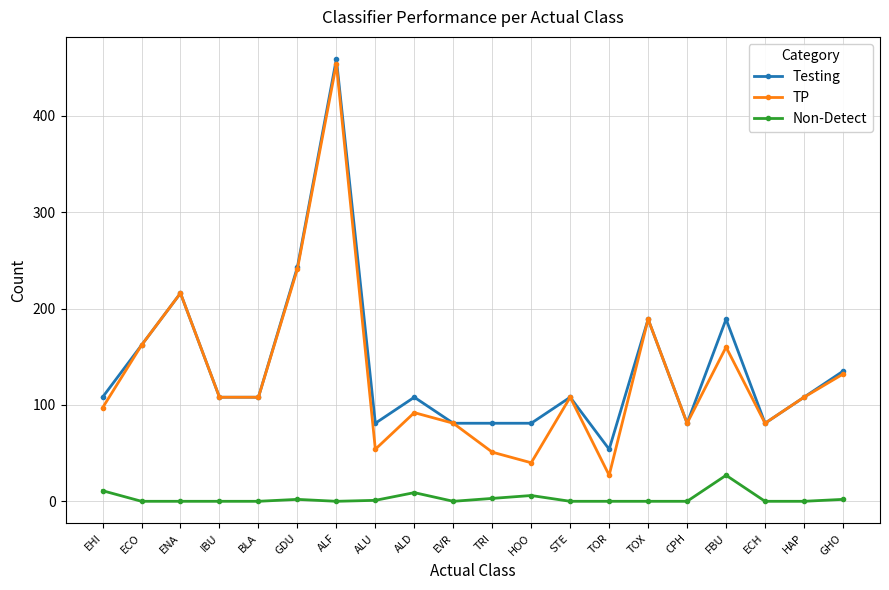

The Non-Detect series shows 0 at STE. True or false?

True